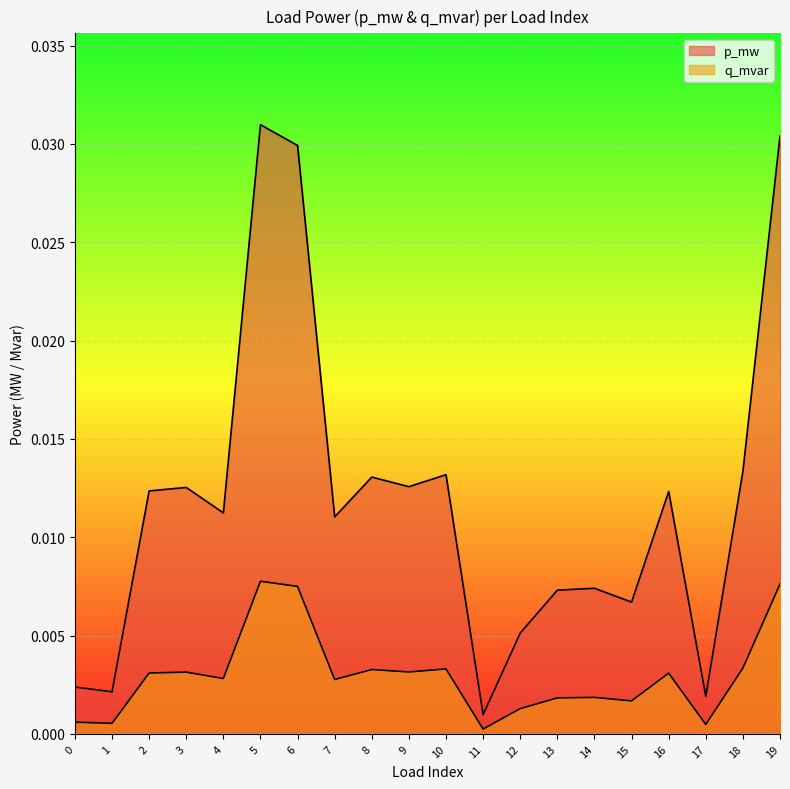

At how many categories does at least one series exceed 0?

20